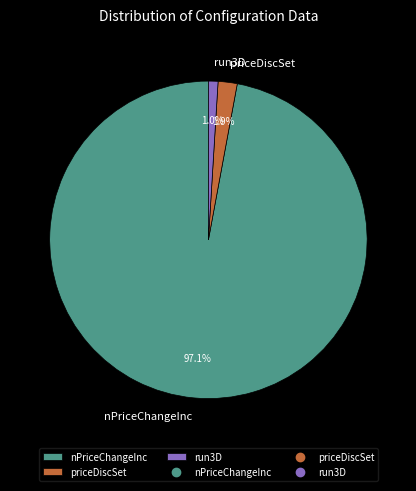

How many segments does this pie chart have?

3